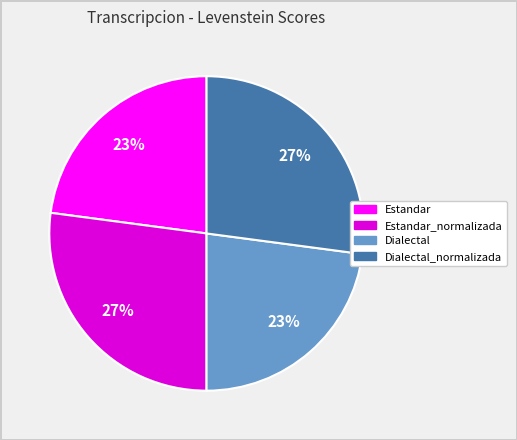

How many segments does this pie chart have?

4